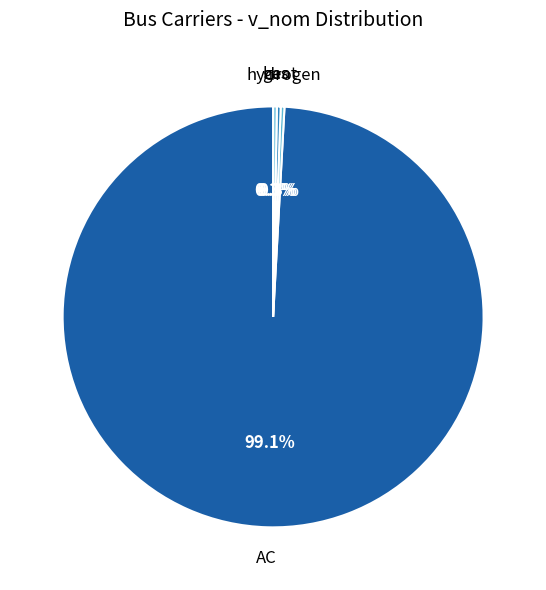

What is the ratio of the value at AC to the value at hydrogen?

345.0